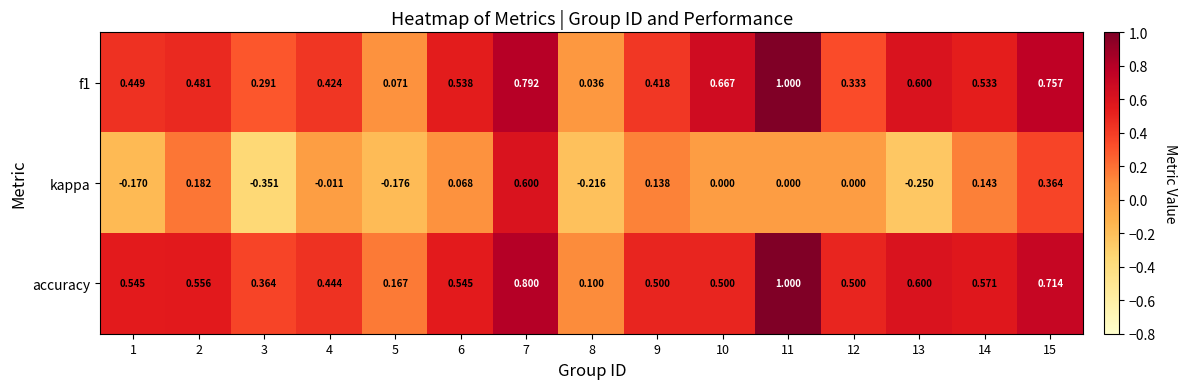

Is the value of accuracy at 10 greater than the value of kappa at 5?

Yes